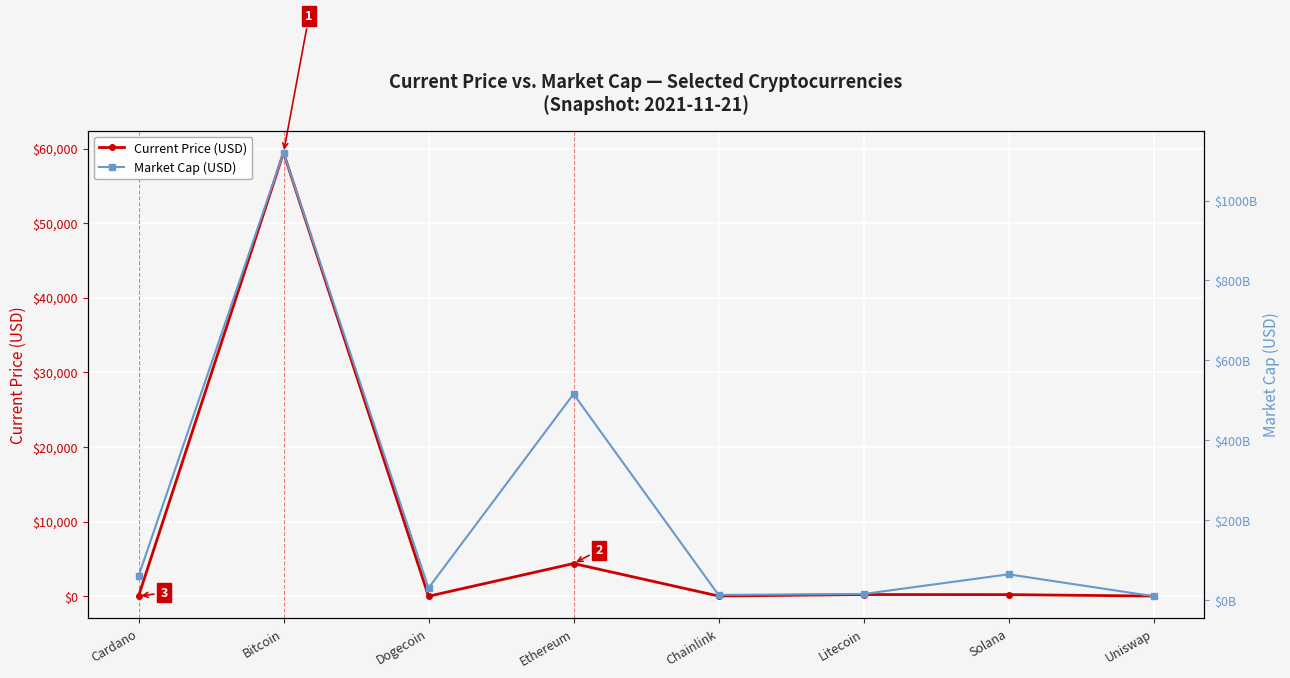

Reading right to left, transcribe all the data shown in this chart.

Current Price (USD): 21.7	214.6	224.1	28.0	4380.1	0.2	59441.0	1.9
Market Cap (USD): 9792309037.0	64594076005.0	15401114822.0	13054949875.0	515703134993.0	30329426931.0	1119761165625.0	60066730060.0